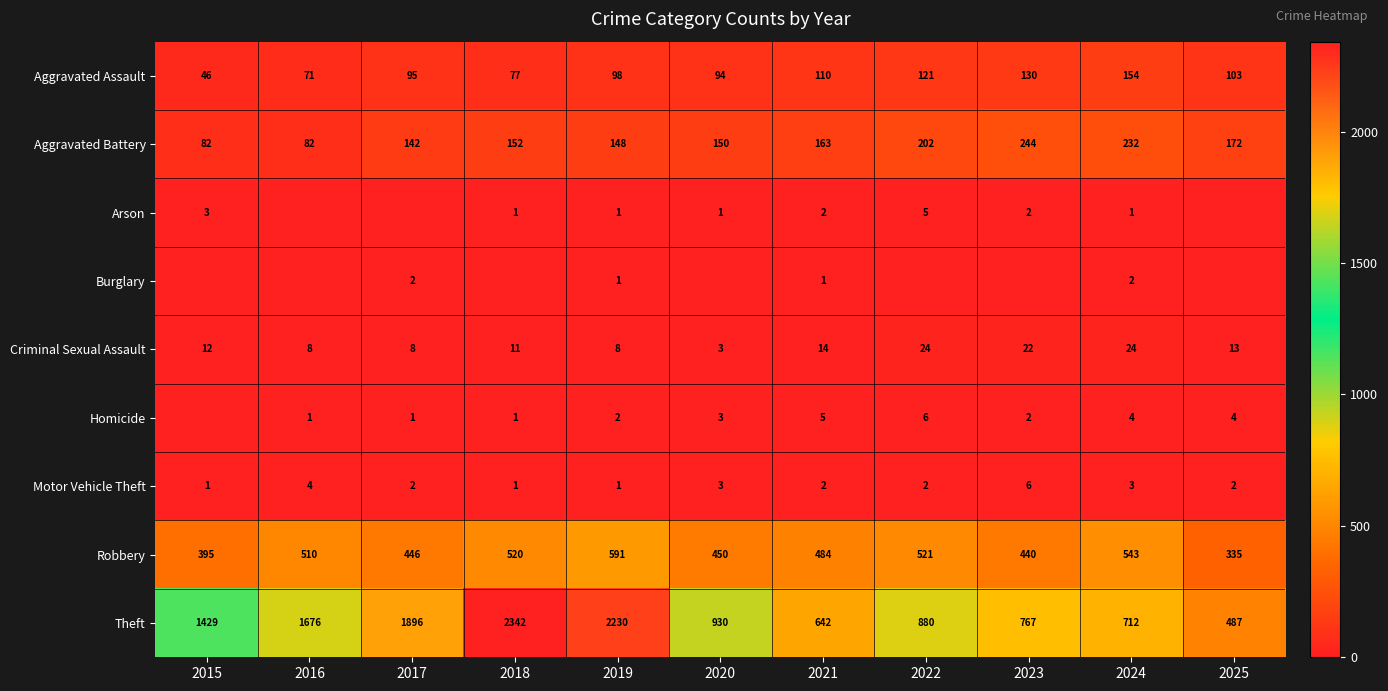

True or false: Arson has a value of 4 at 2015.

False